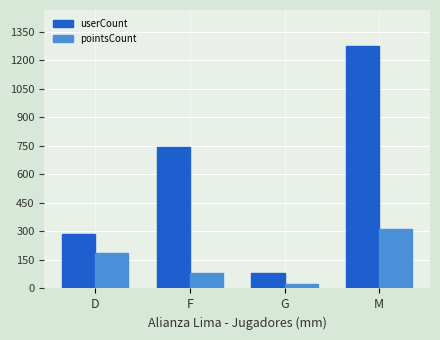

How many bars are there in each group?

2